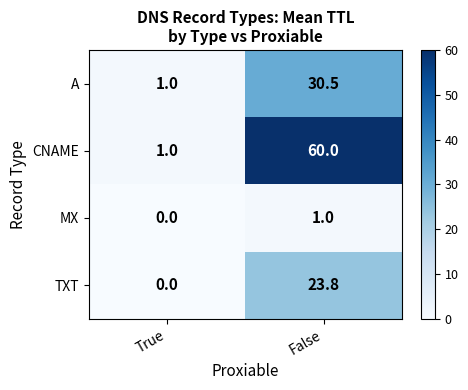

True or false: CNAME has a value of 0.5 at True.

False